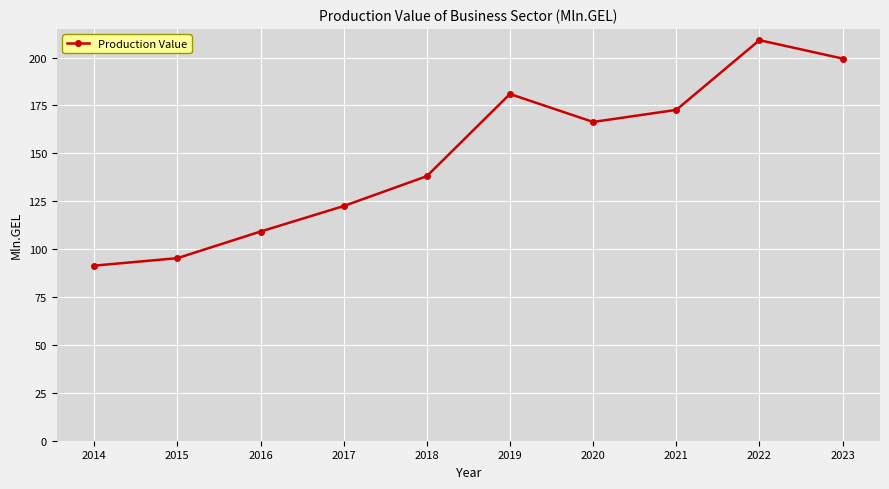

How many data points are less than 166?

5